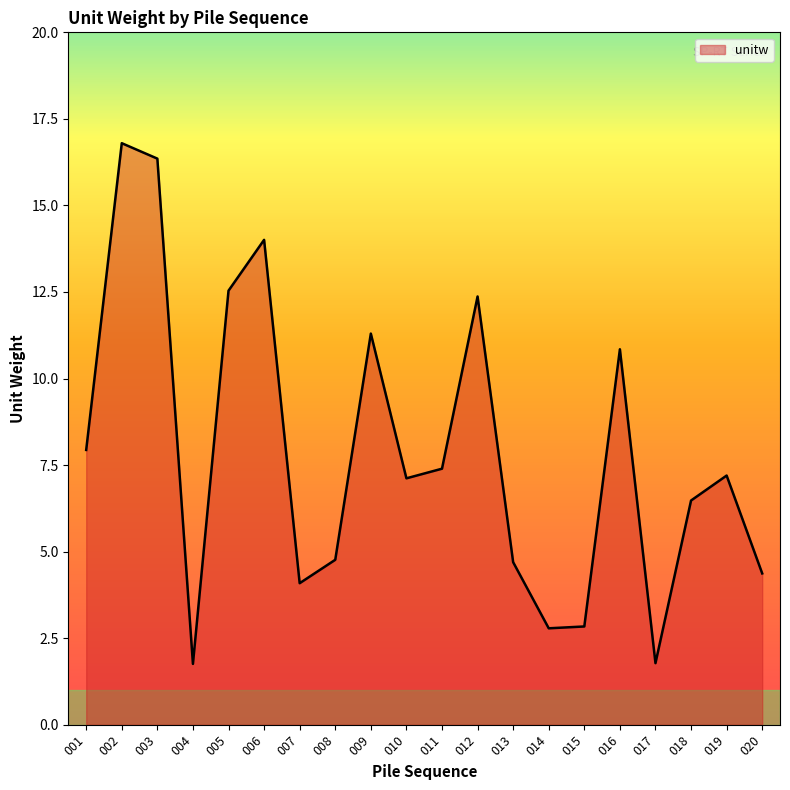

What is the minimum value shown in the chart?

1.8